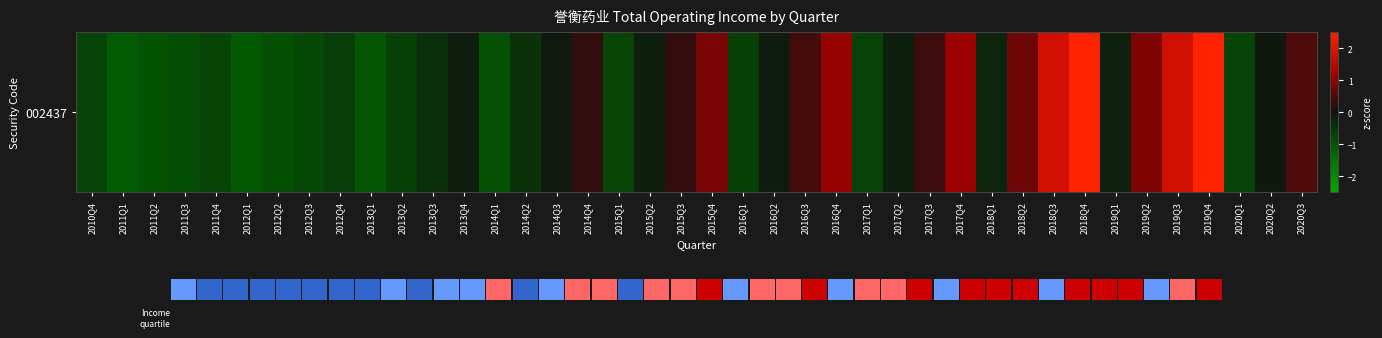

The value at 2014Q3 is -0.1. True or false?

False